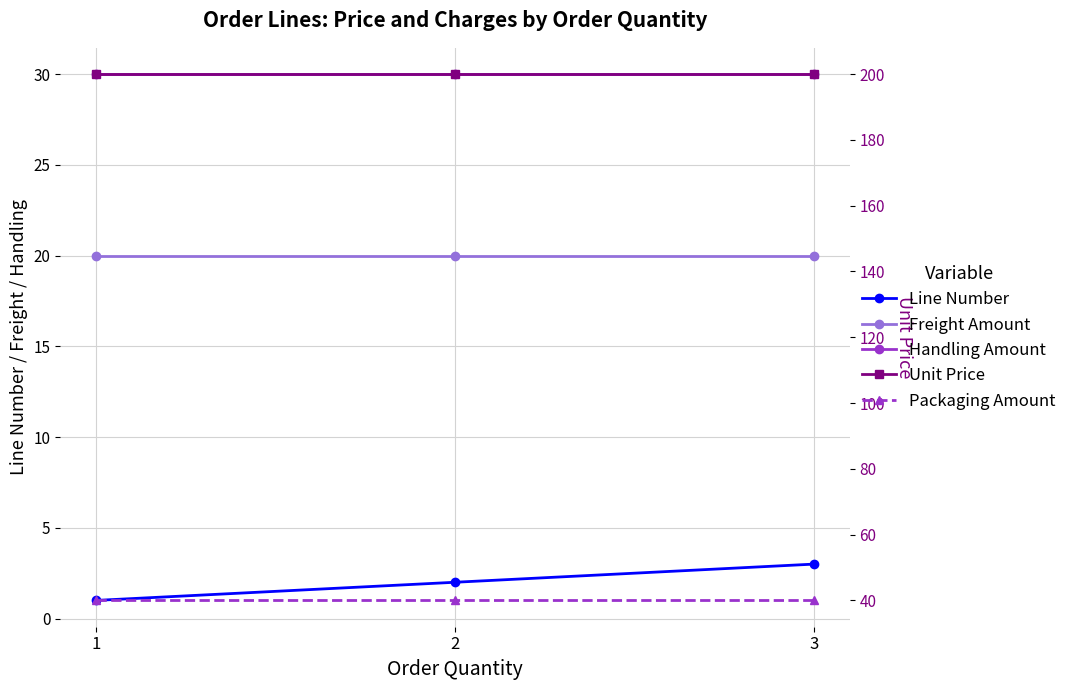

Which series has the widest spread of values?

Line Number